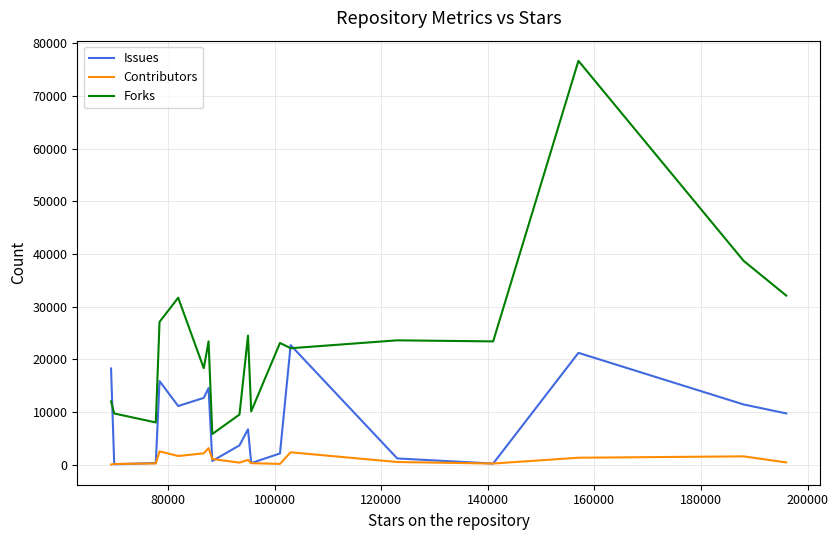

List the series in order of their peak value, highest first.

Forks, Issues, Contributors